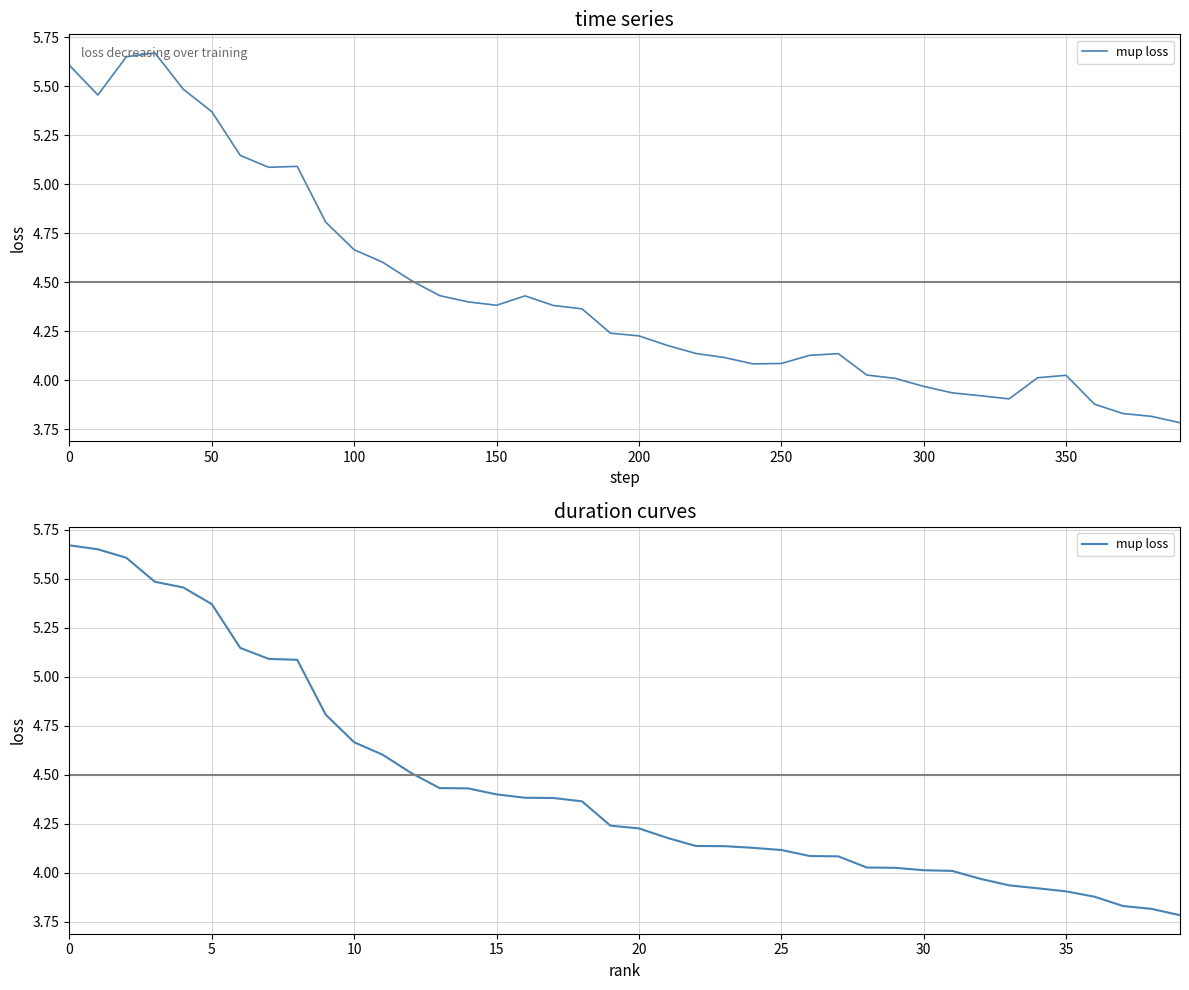

True or false: there are more than 1 points higher than both neighbors.

False